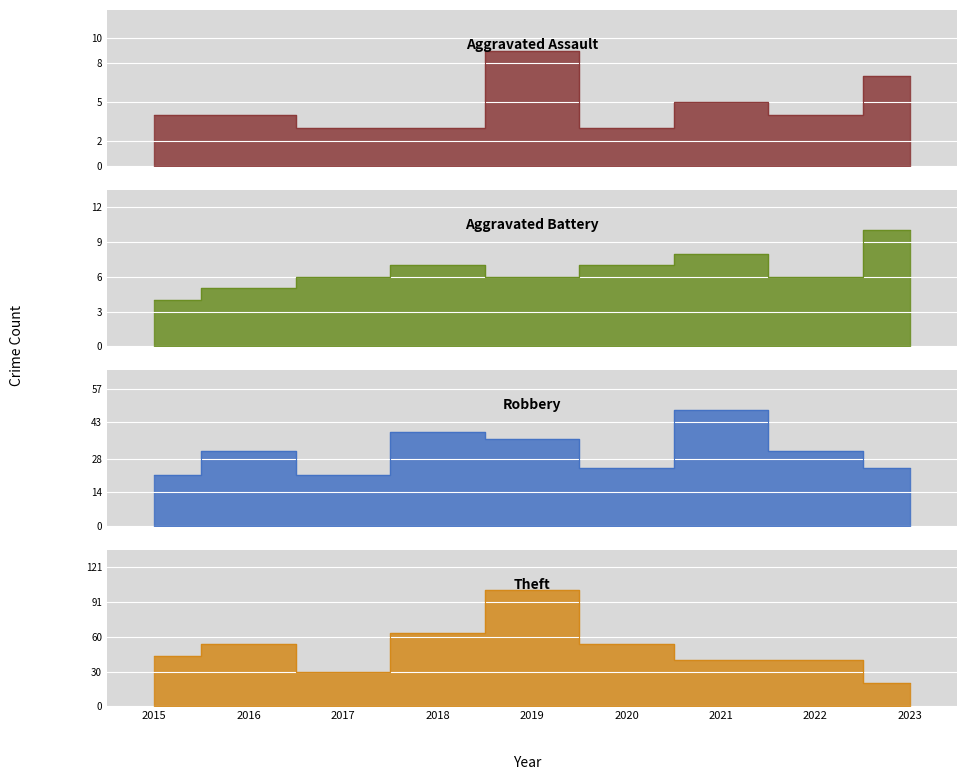

The value of Aggravated Battery at 2016 is 2. True or false?

False